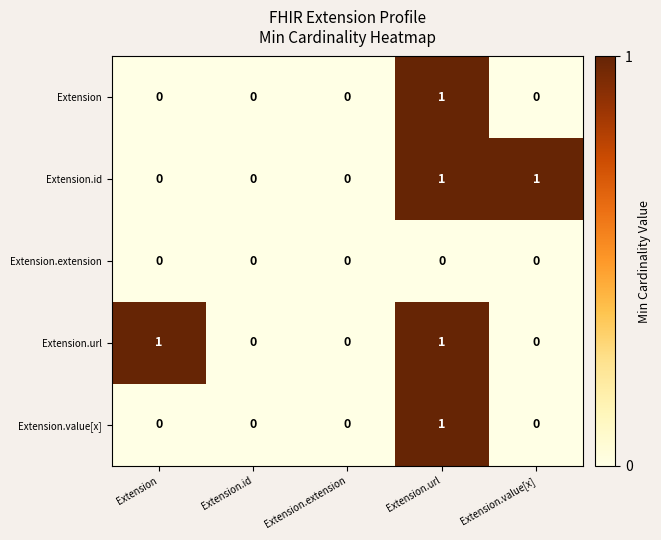

Count the Extension.value[x] values in the range 0 to 1.

5